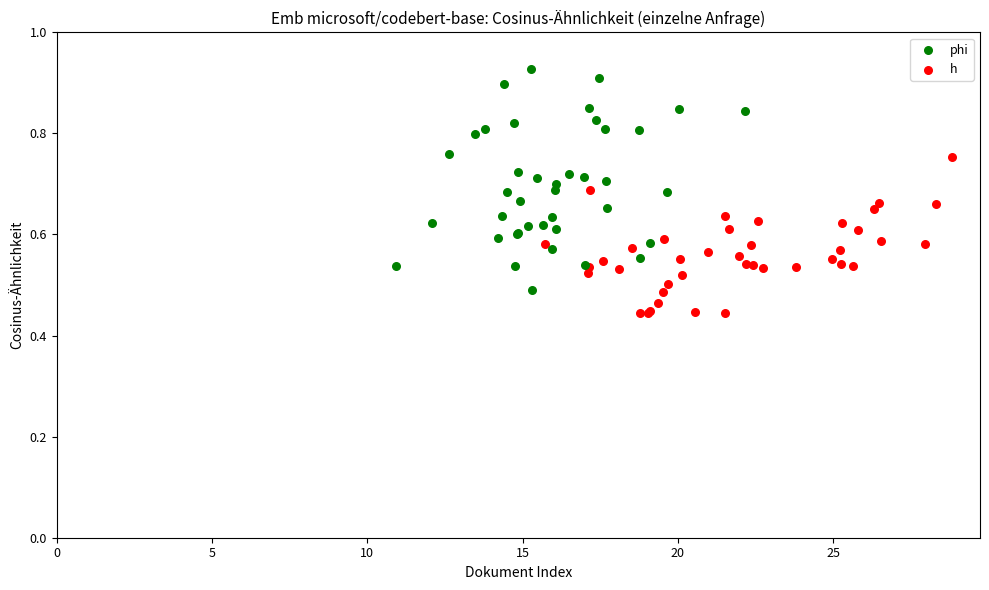

Which series reaches the minimum Y coordinate?

h